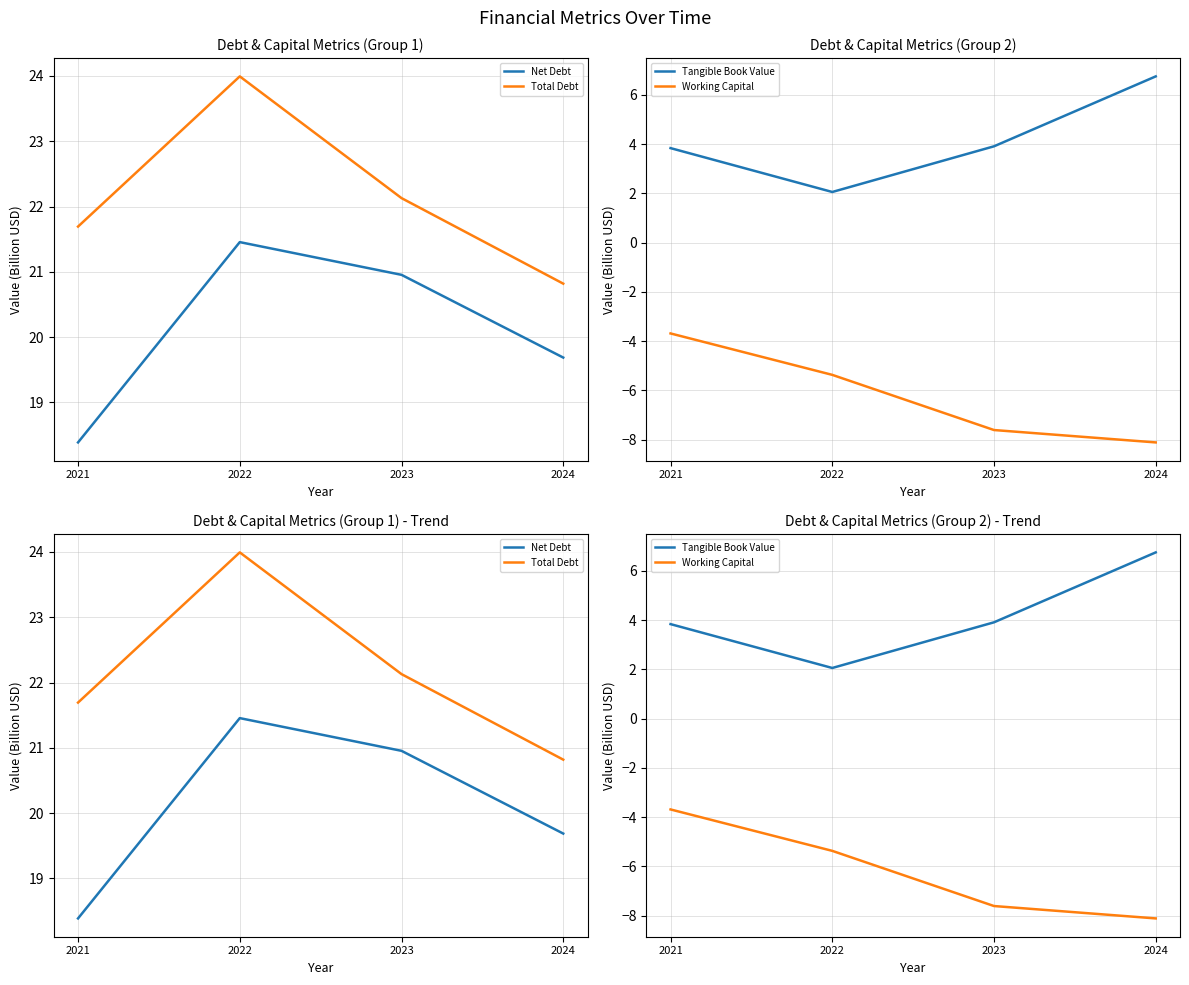

Which label corresponds to the smallest value in the chart?

2024